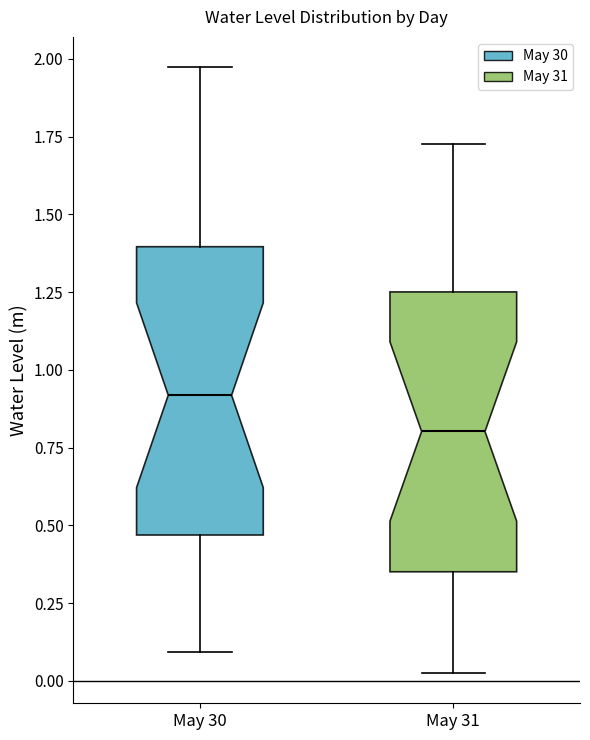

Reading left to right, read every box against the y-axis: the position of its median line, the range the box covers, and the ends of its whiskers. The values are not printed on the chart, so give them approximately, as read against the axis.

May 30: median 0.90, box 0.45 to 1.40, whiskers 0.10 to 1.95
May 31: median 0.80, box 0.35 to 1.25, whiskers 0.05 to 1.75